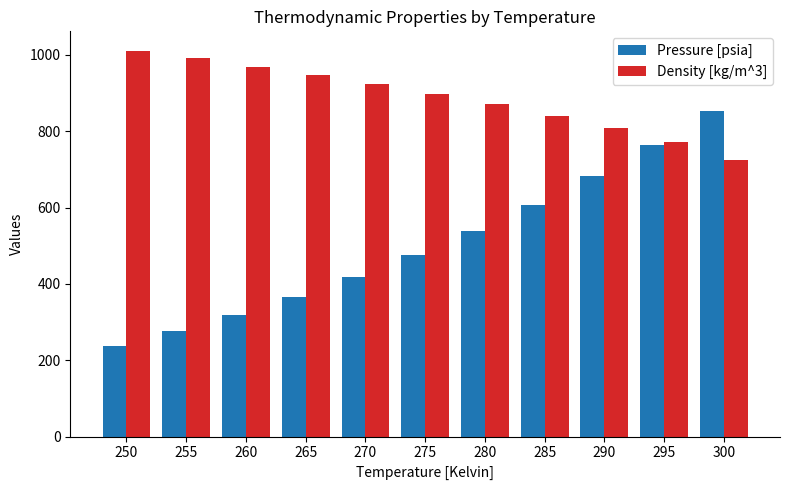

Which series has the largest range (max minus min)?

Pressure [psia]